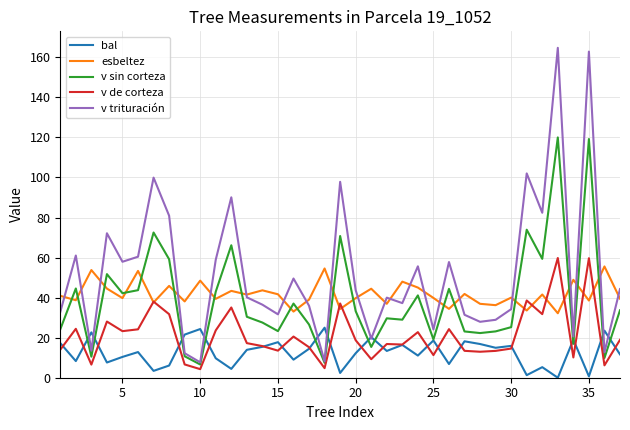

True or false: bal and v sin corteza intersect in this chart.

True